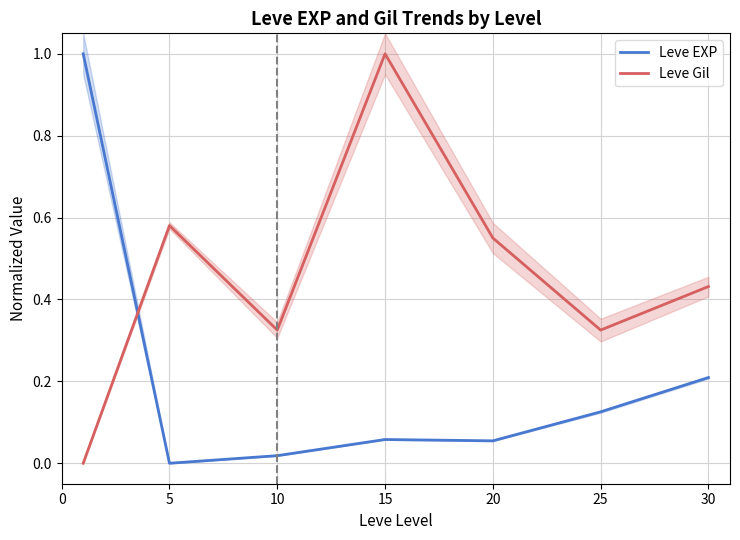

True or false: Leve EXP and Leve Gil cross at least once.

True